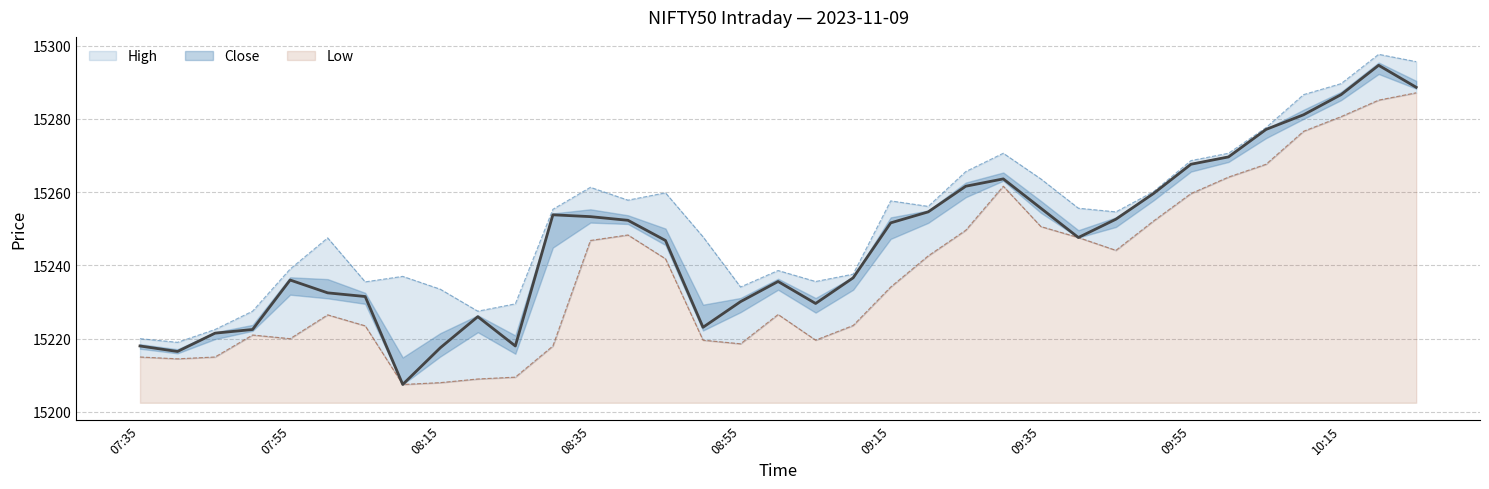

What is the difference between the second highest and minimum values in the High series?

76.6